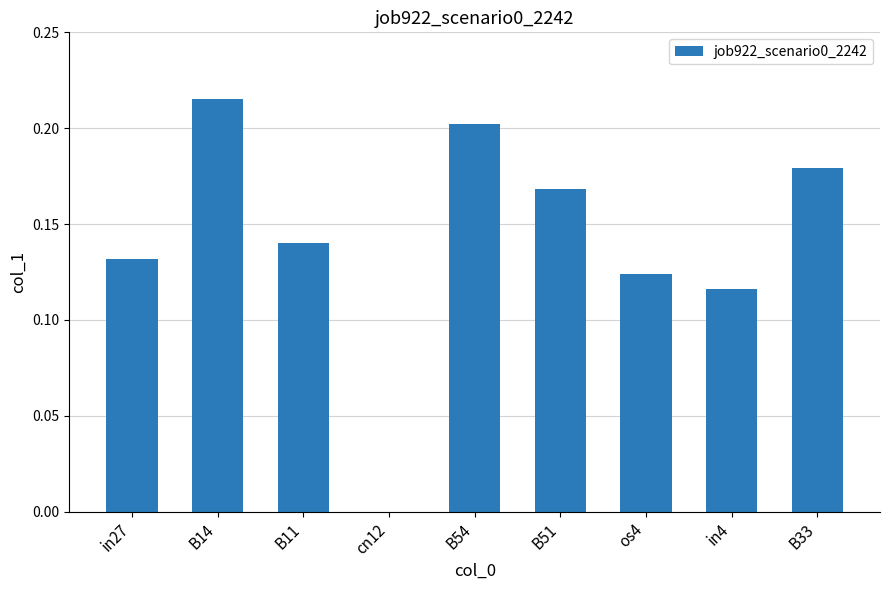

What is the sum of the values at B33 and in27?

0.3